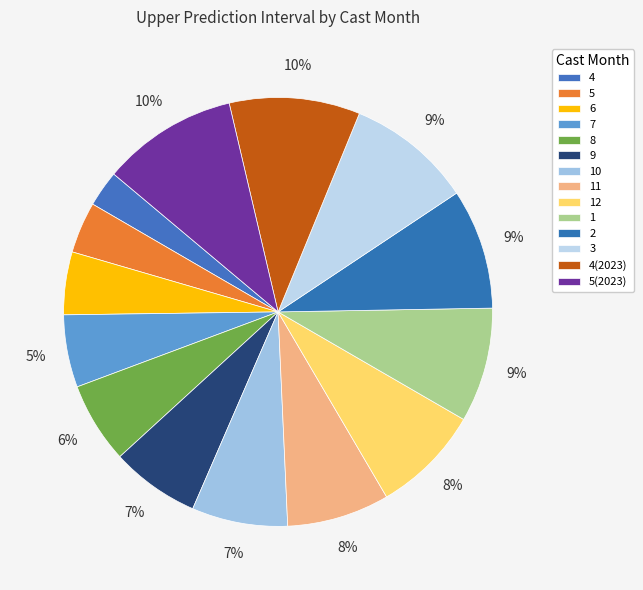

Do 11 and 4 together represent more than half of the pie?

No